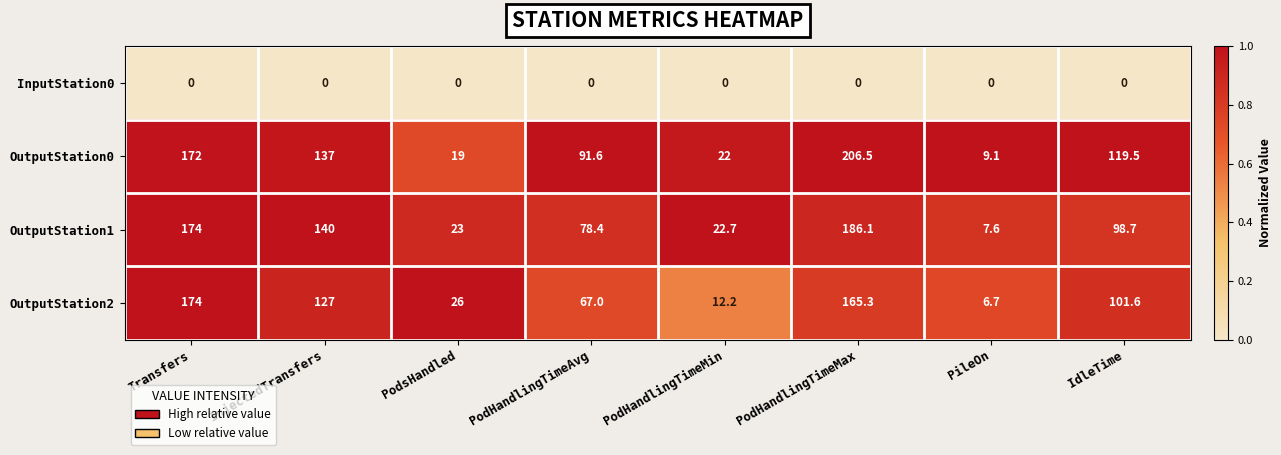

What is the greatest value displayed?

206.5